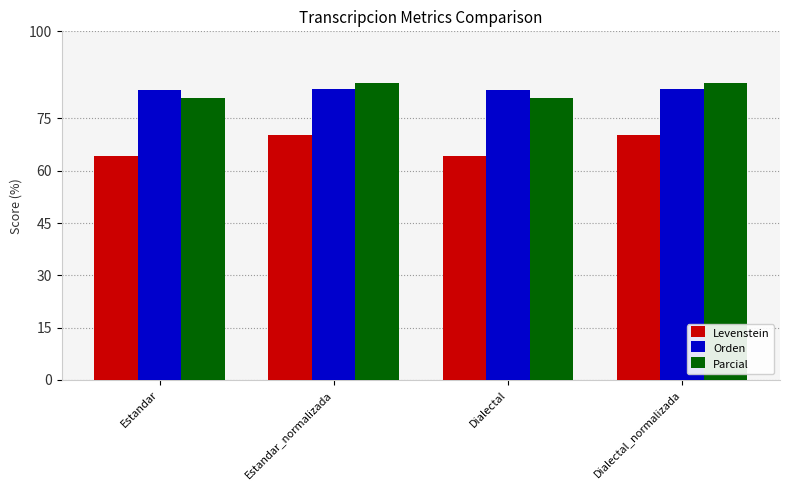

Count the number of categories in the chart.

4